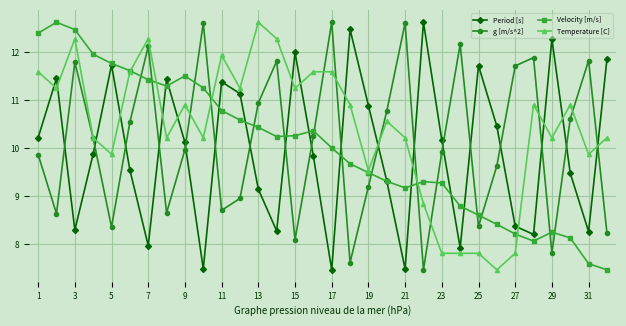

How many series are shown in this chart?

4